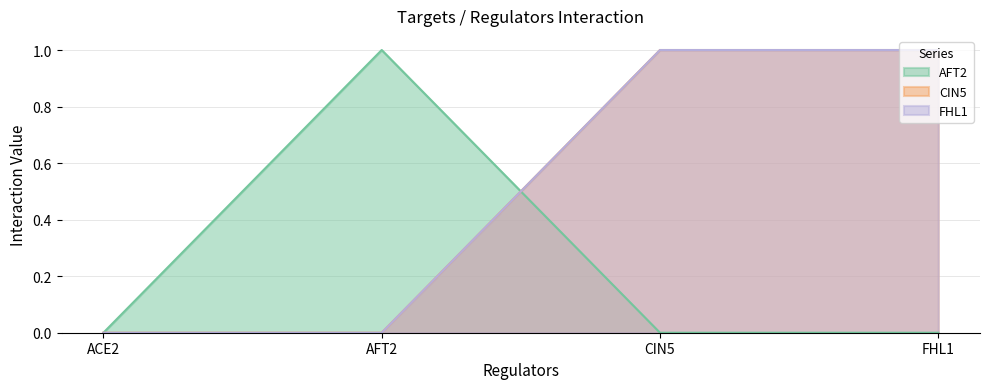

At which category does the chart reach its minimum across all series?

ACE2